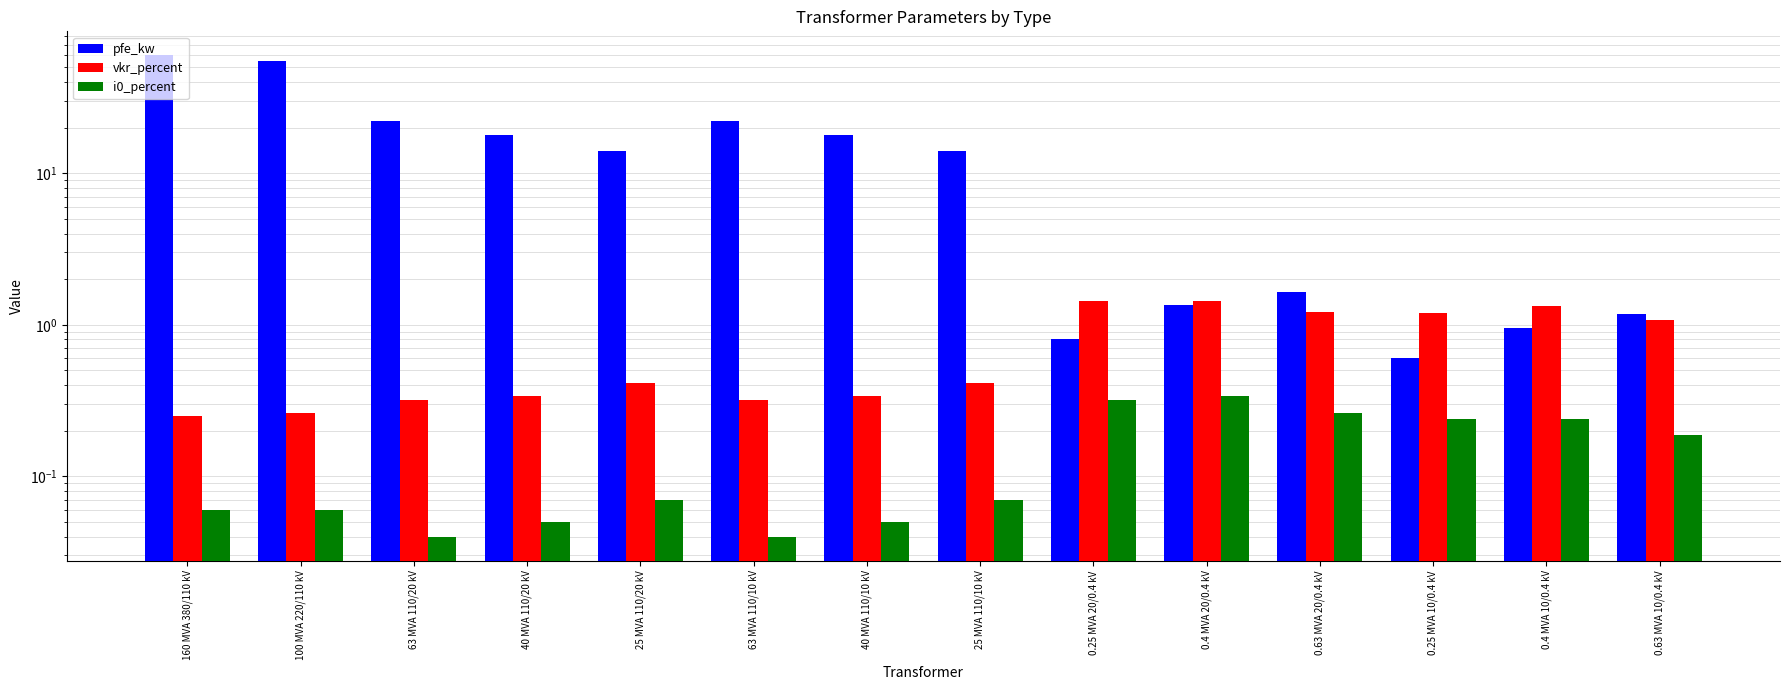

What position from the right is 0.63 MVA 20/0.4 kV?

4